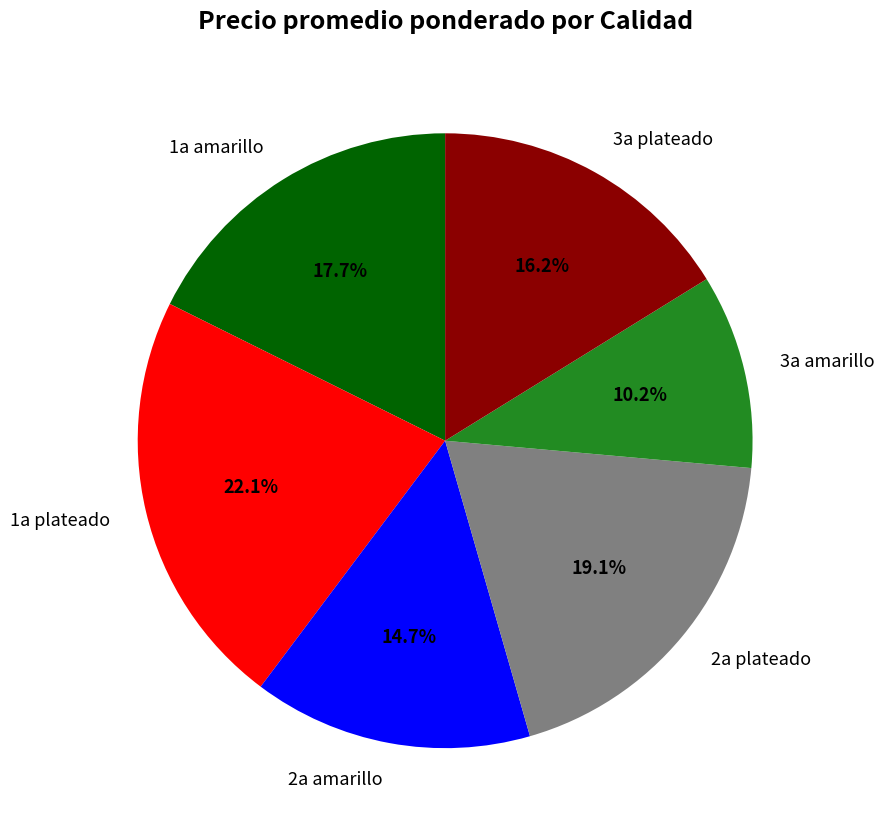

What percentage is NOT represented by 3a amarillo?

89.8%